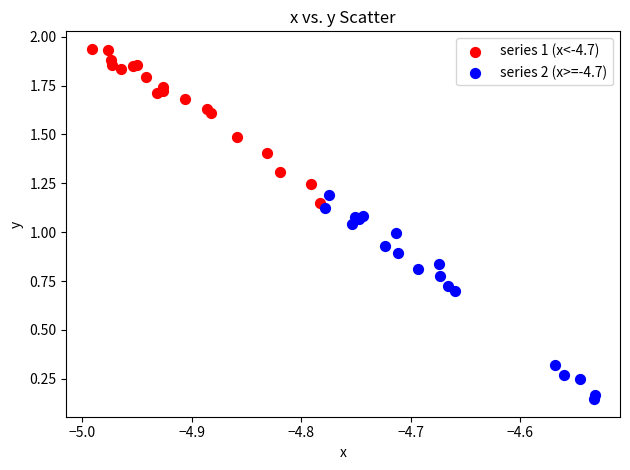

Which series contains the highest Y value?

series 1 (x<-4.7)